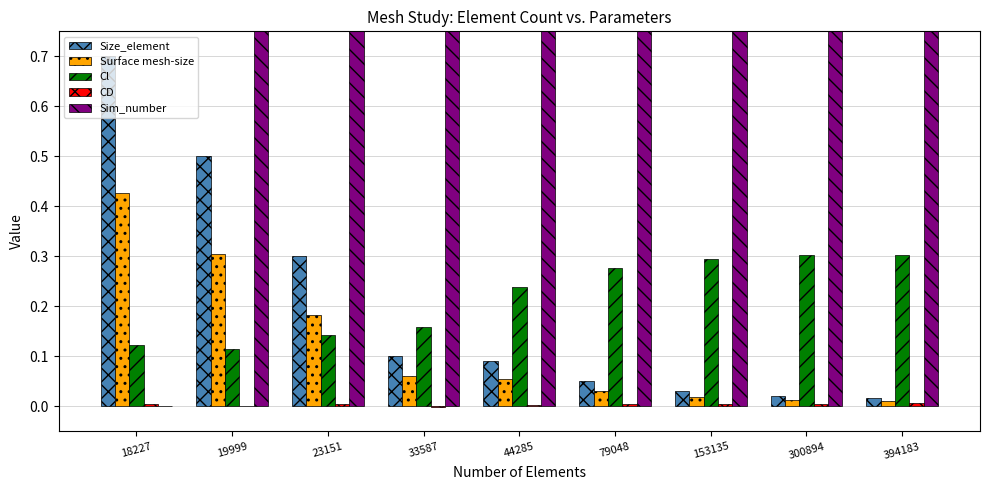

Which category has the lowest value across all series?

33587